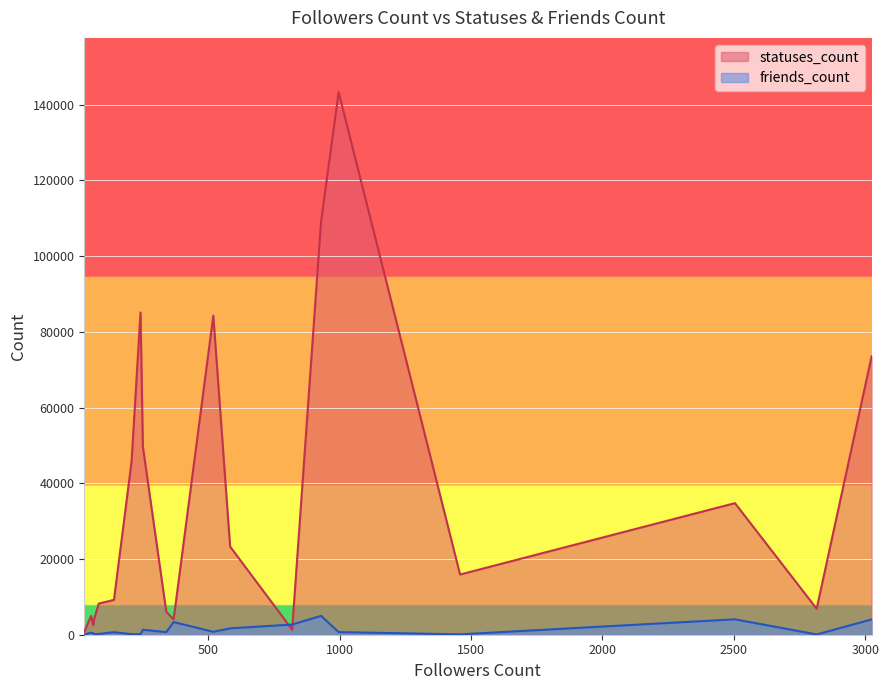

Does the chart display data point markers on the line(s)?

No